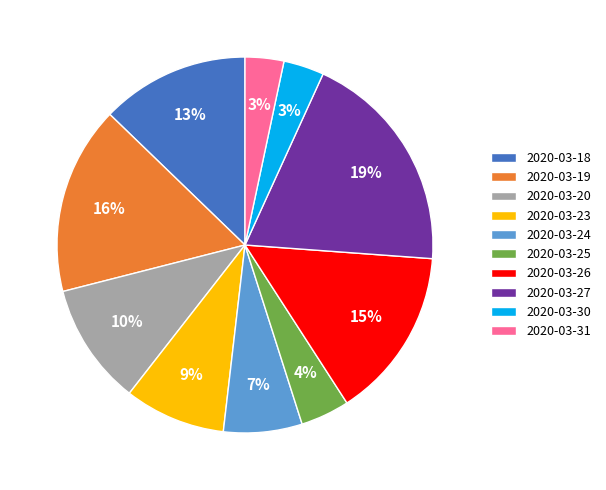

To the nearest percent, what is the combined percentage of 2020-03-26 and 2020-03-20?

25%